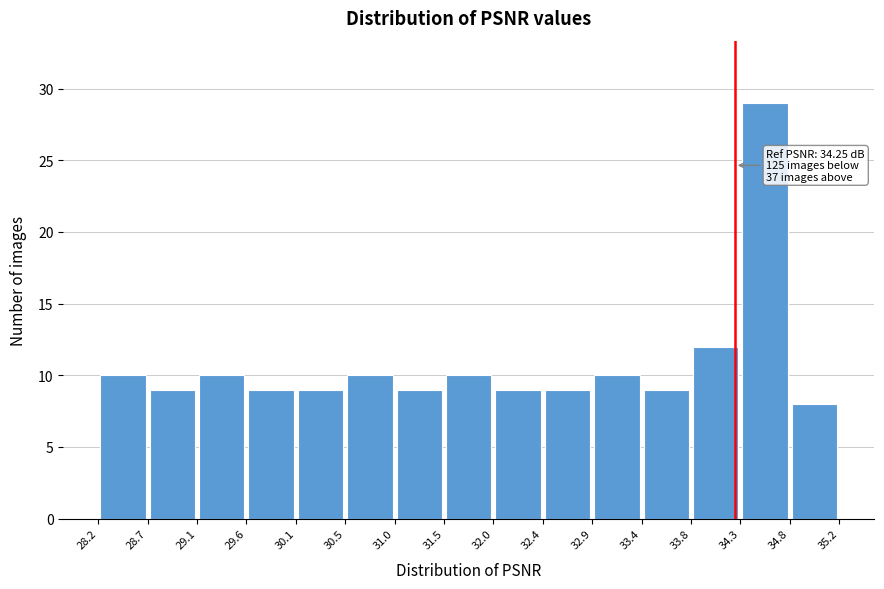

Which range on the x-axis has the tallest bar?

34.3 to 34.8